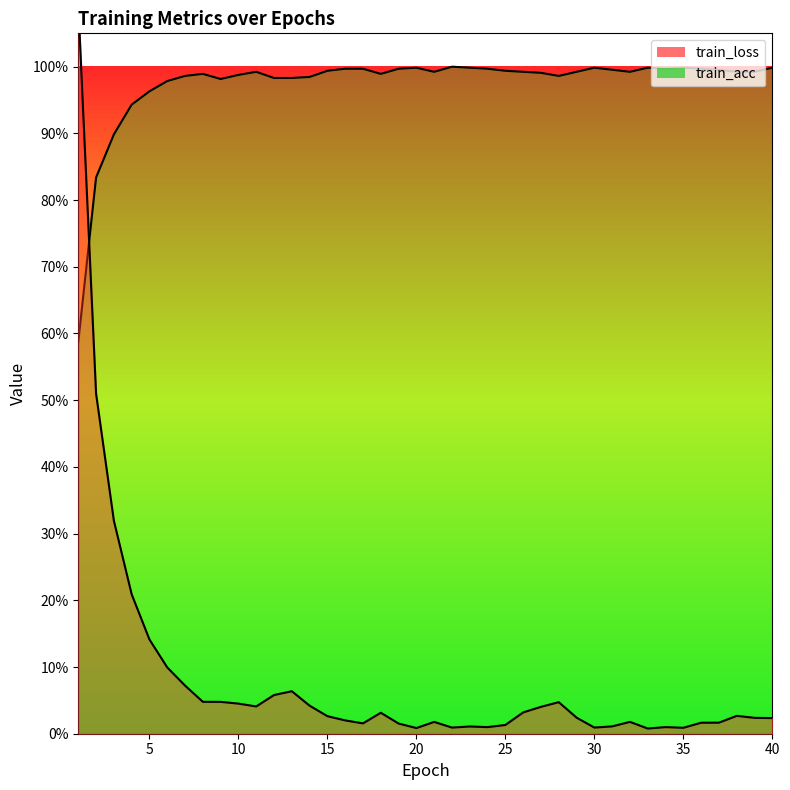

In train_loss, how many points are lower than both neighbors (excluding endpoints)?

8